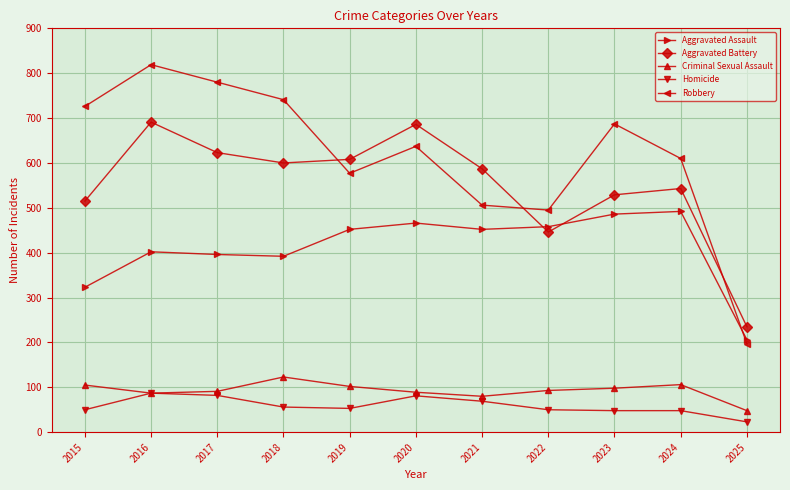

What is the approximate value of Homicide at 2024, to the nearest 10?

50